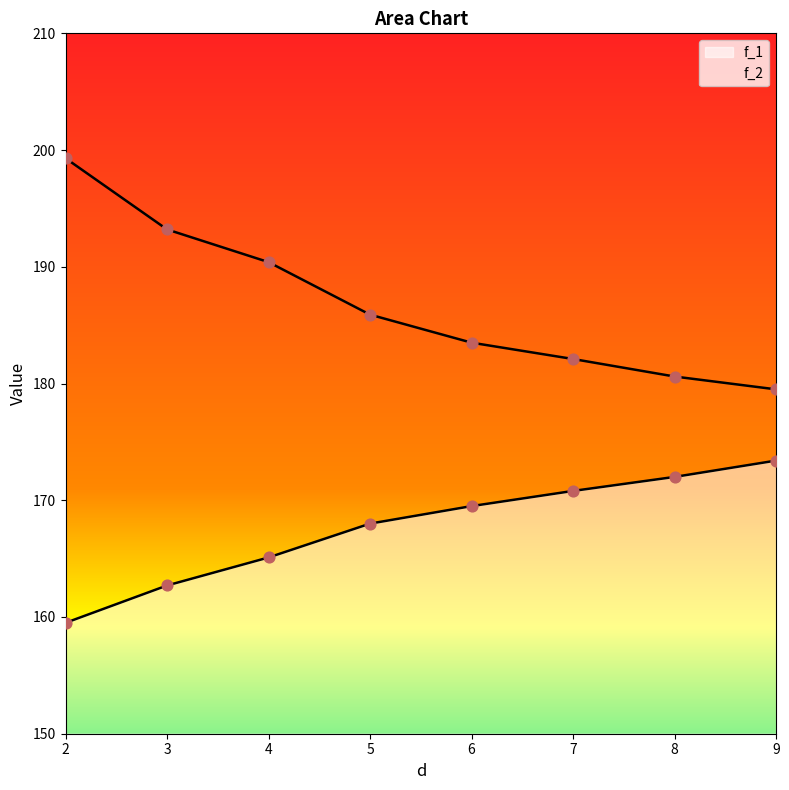

Which series contains the lowest Y value?

f_1